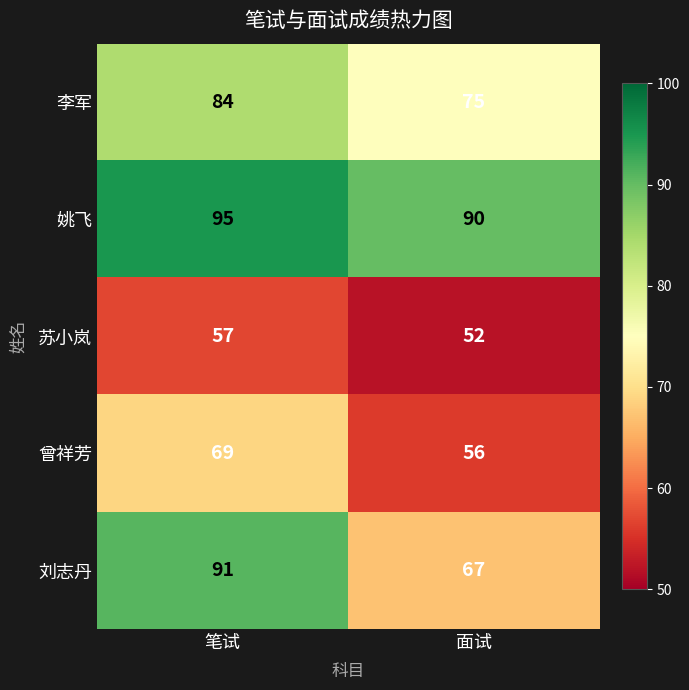

Between 笔试 and 面试, which series saw the biggest shift?

刘志丹